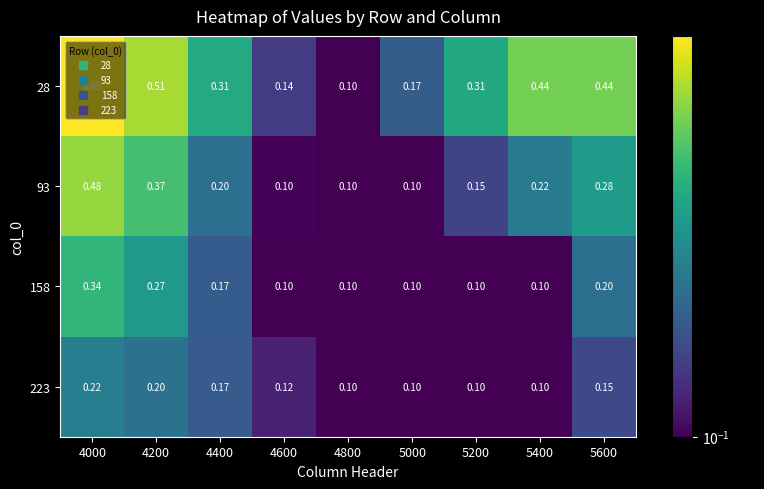

Is the value of 93 at 4200 greater than the value of 223 at 5600?

Yes